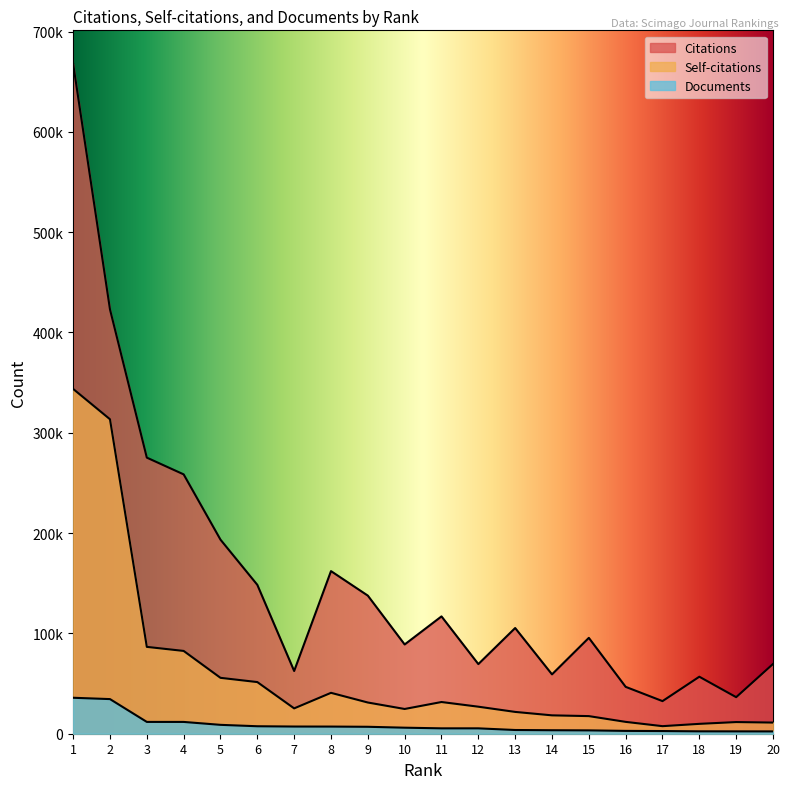

What is the difference between the highest and lowest values at 19?

34088